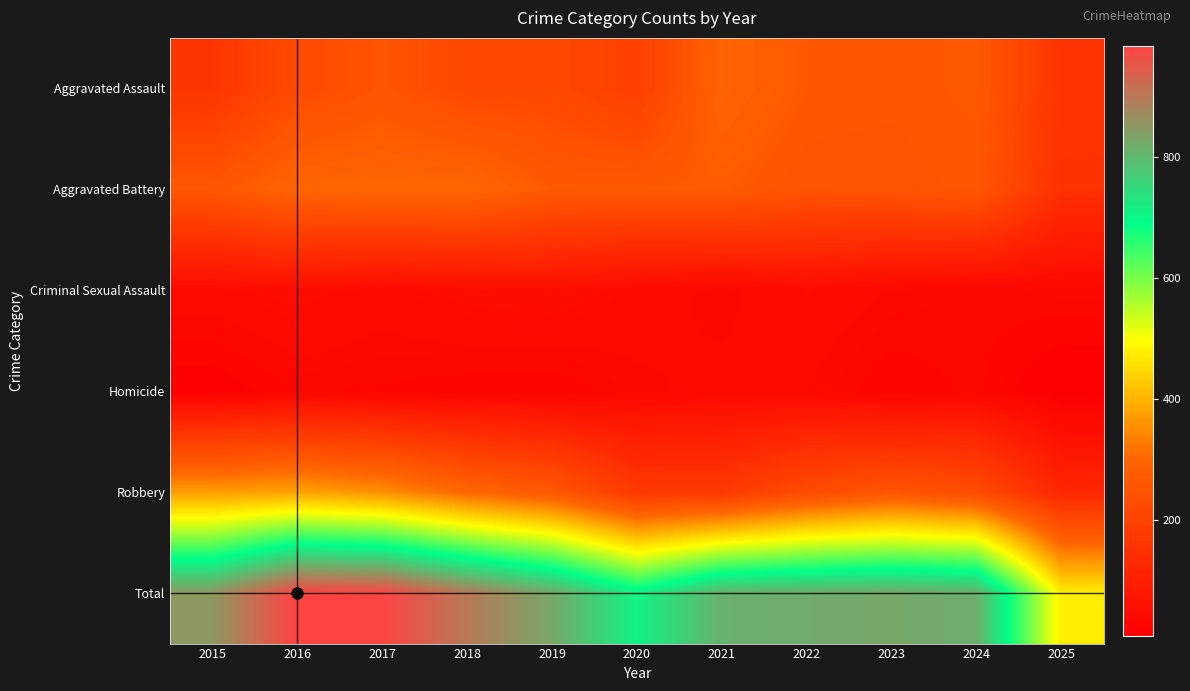

Rank the series at 2017 from lowest to highest value.

Homicide, Criminal Sexual Assault, Aggravated Assault, Aggravated Battery, Robbery, Total